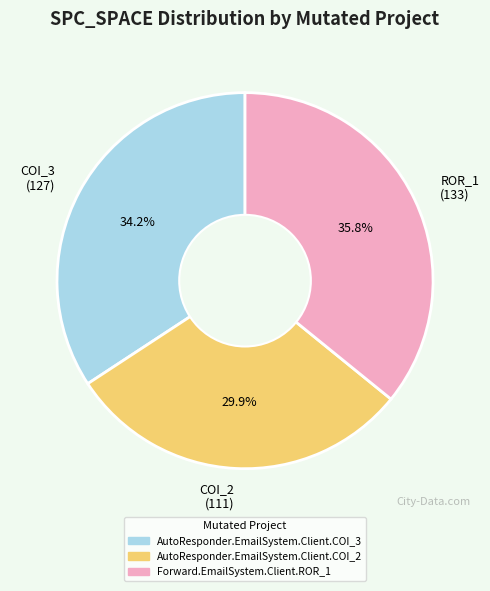

Does ROR_1 (133) account for over 50% of the chart?

No